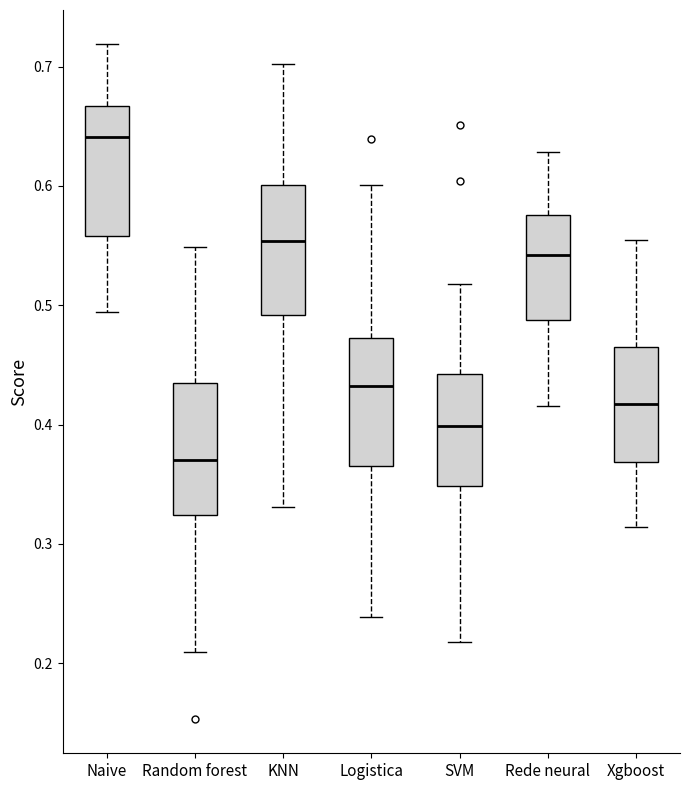

Which box's median line is the highest?

Naive